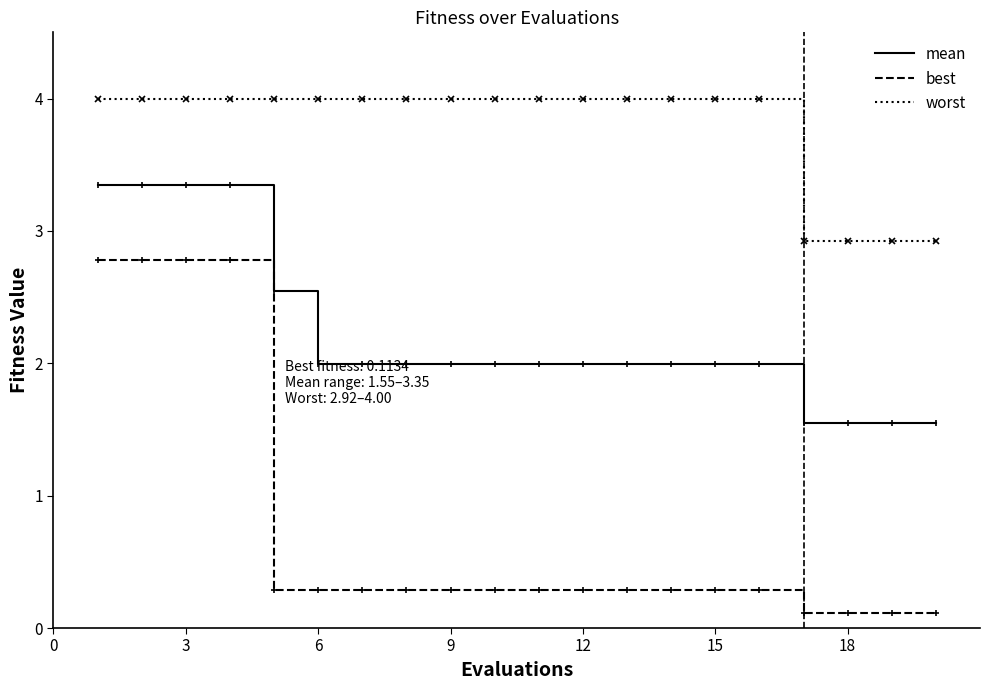

True or false: worst and mean cross at least once.

False